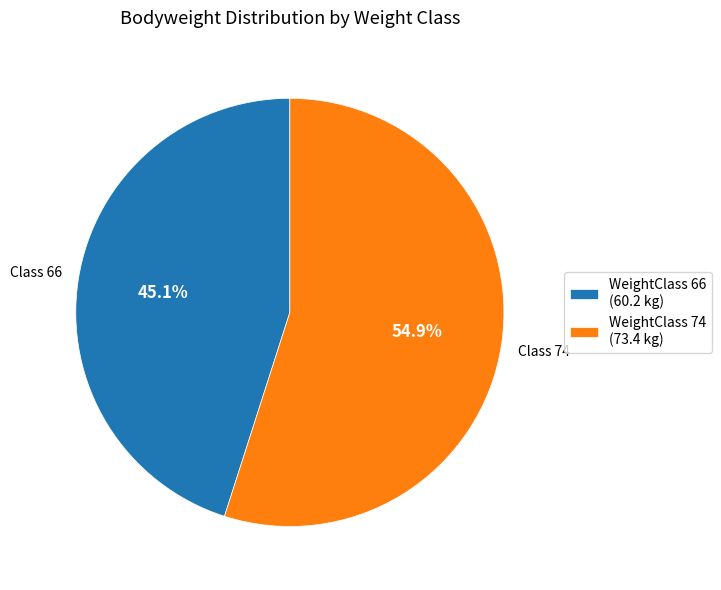

Rank the categories by value from lowest to highest.

WeightClass 66 (60.2 kg), WeightClass 74 (73.4 kg)